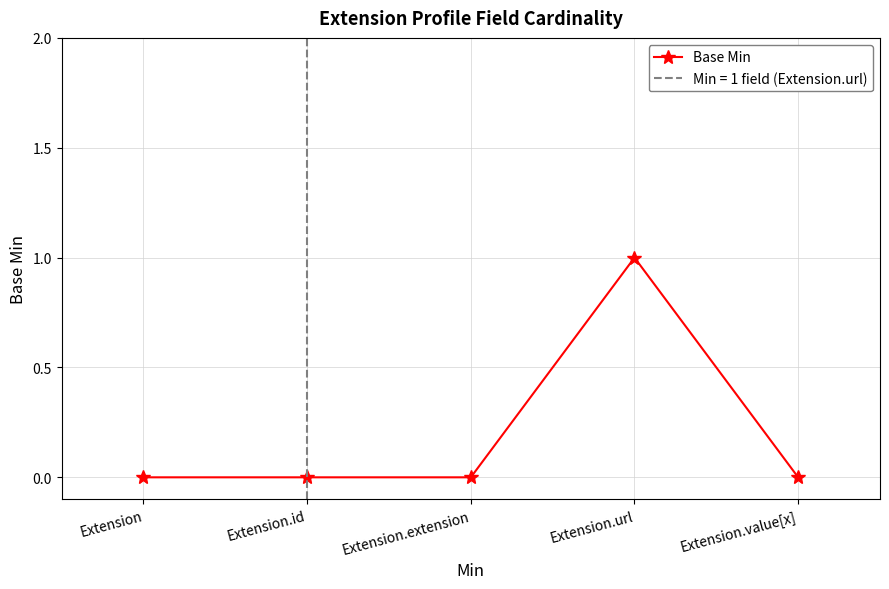

Which category has the lowest value across all series?

Extension